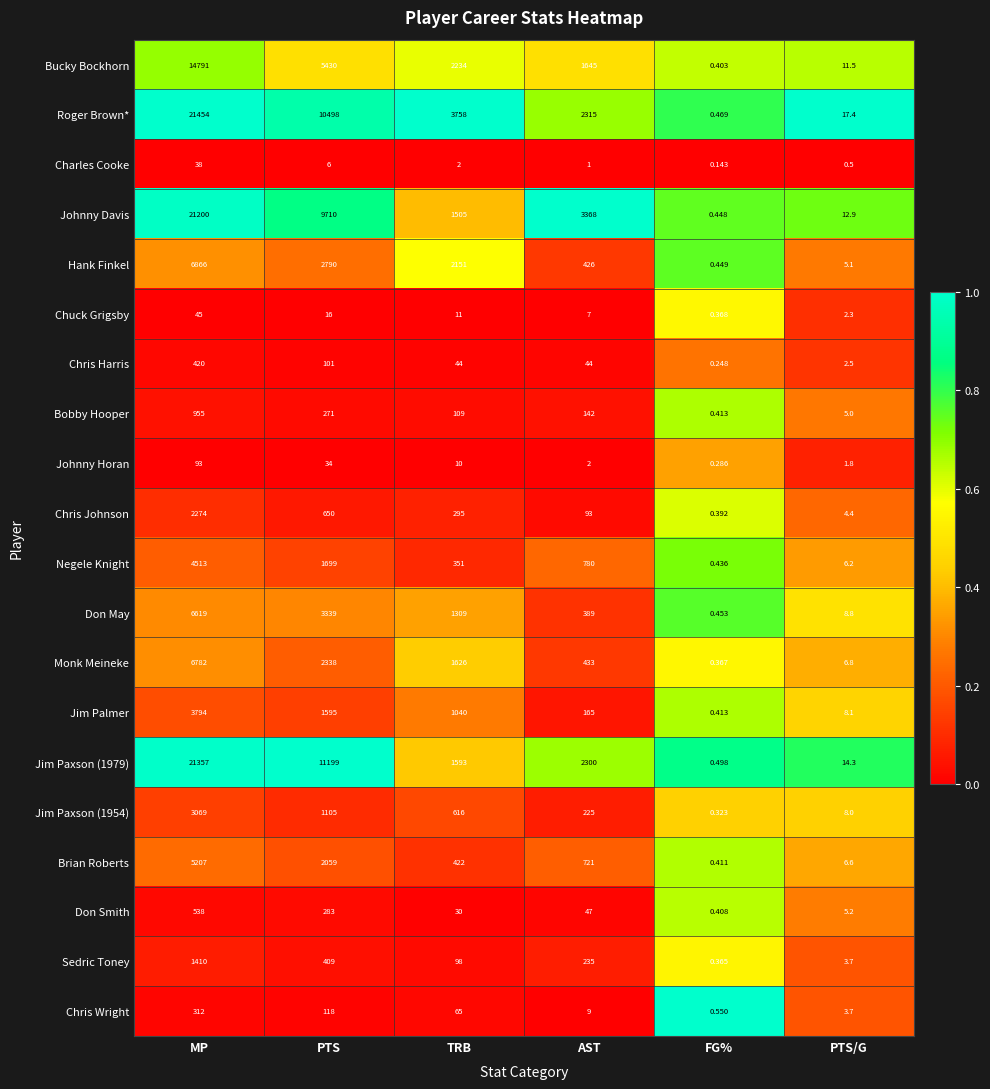

At which label does Chris Wright reach its peak?

MP